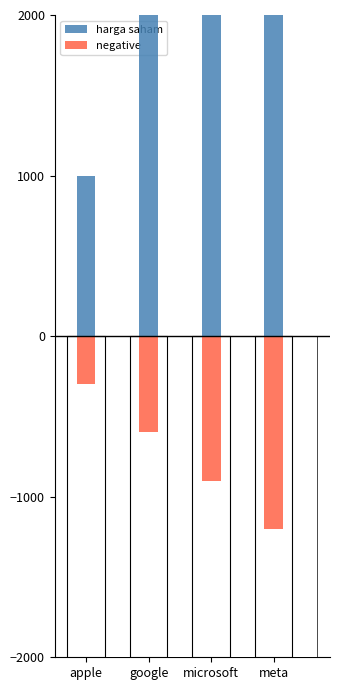

At which label is the value closest to 2500?

google